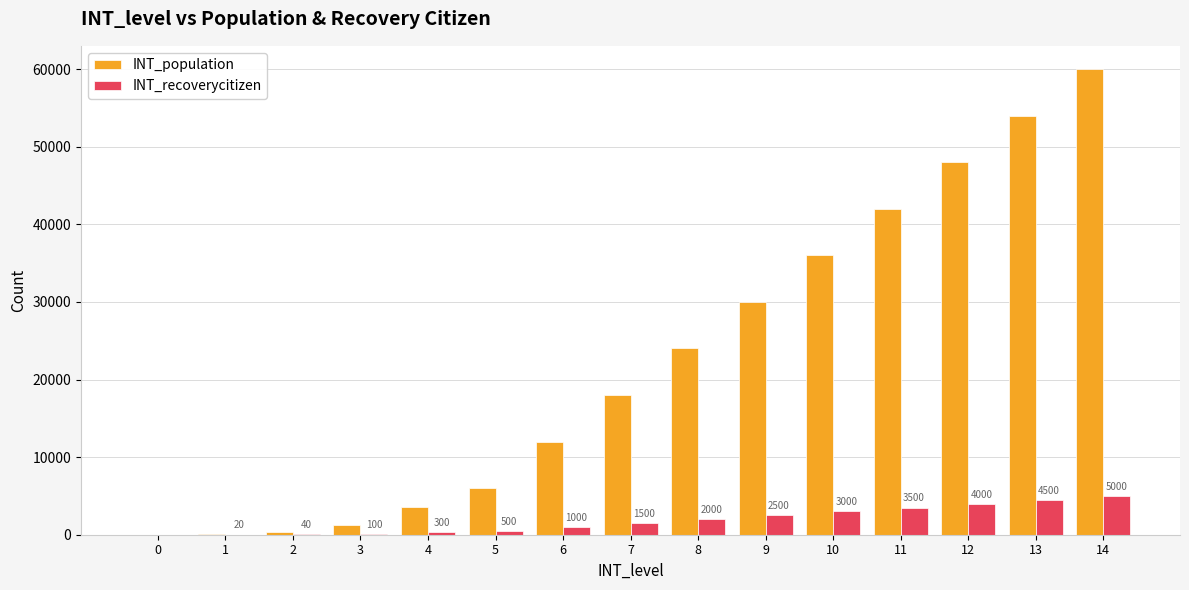

At which category is the sum across all series the highest?

14